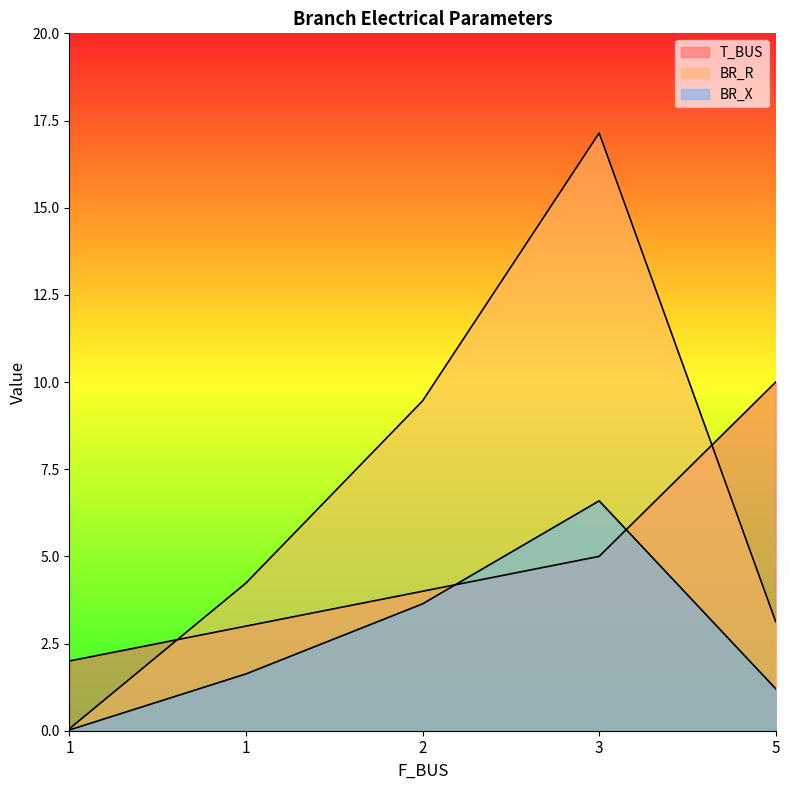

Where does the T_BUS series first go above 4?

3